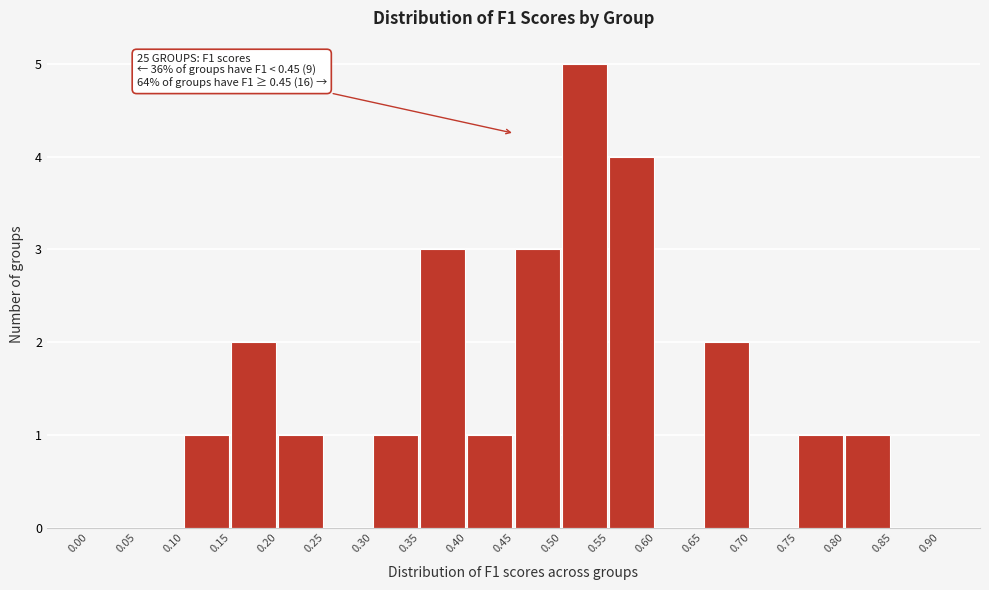

Which range on the x-axis has the tallest bar?

0.50 to 0.55